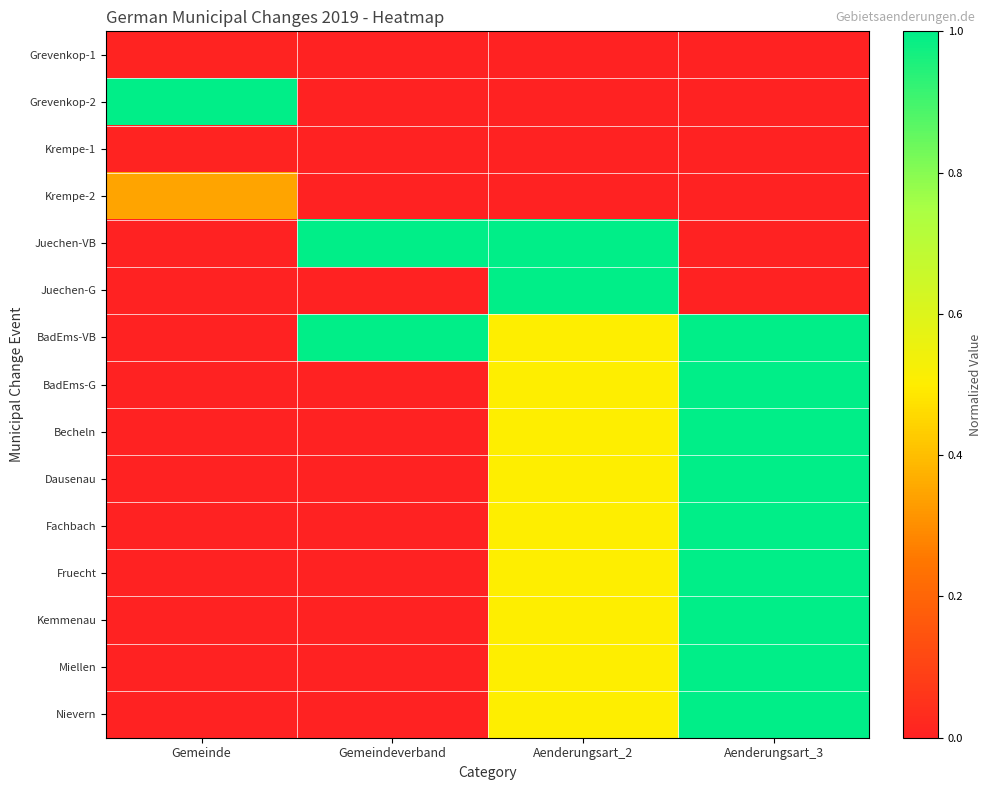

What is the maximum value shown in the chart?

1.0